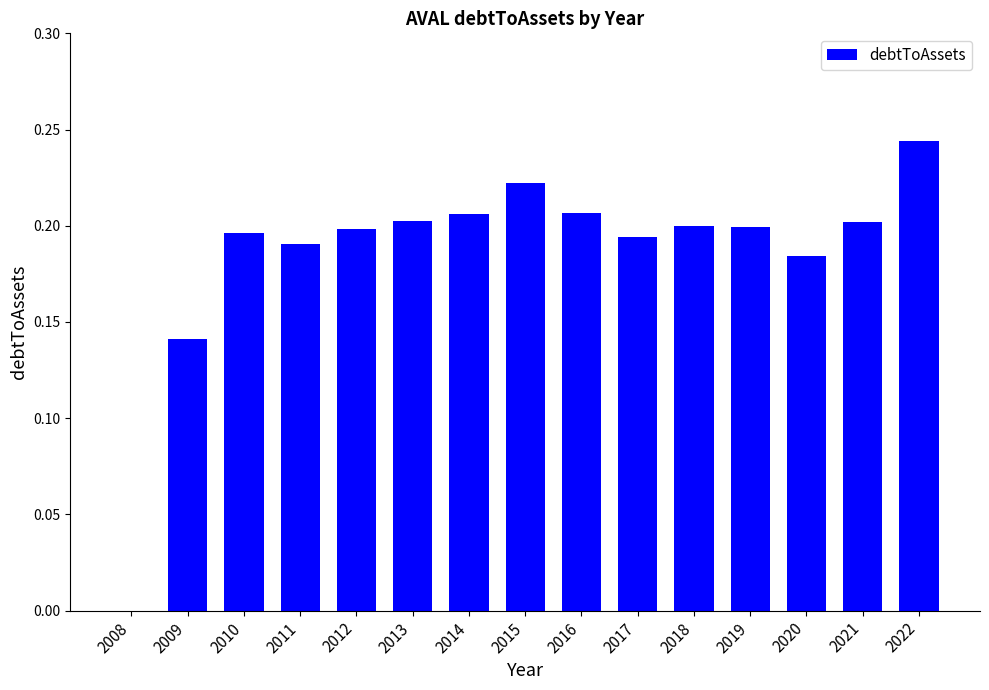

Between 2013 and 2016, which is larger?

2016